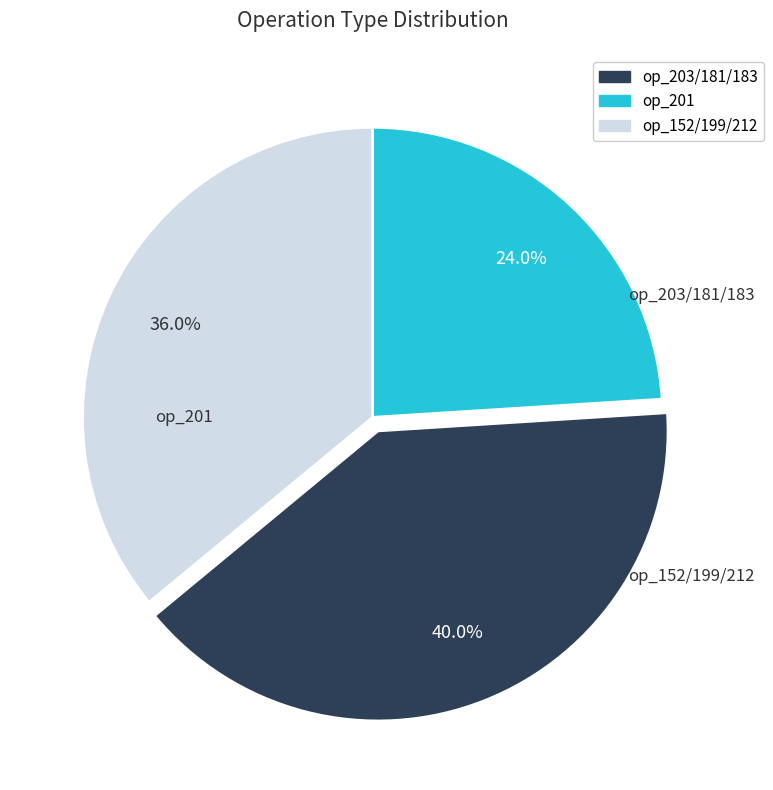

Is there any slice that represents more than half of the pie?

No